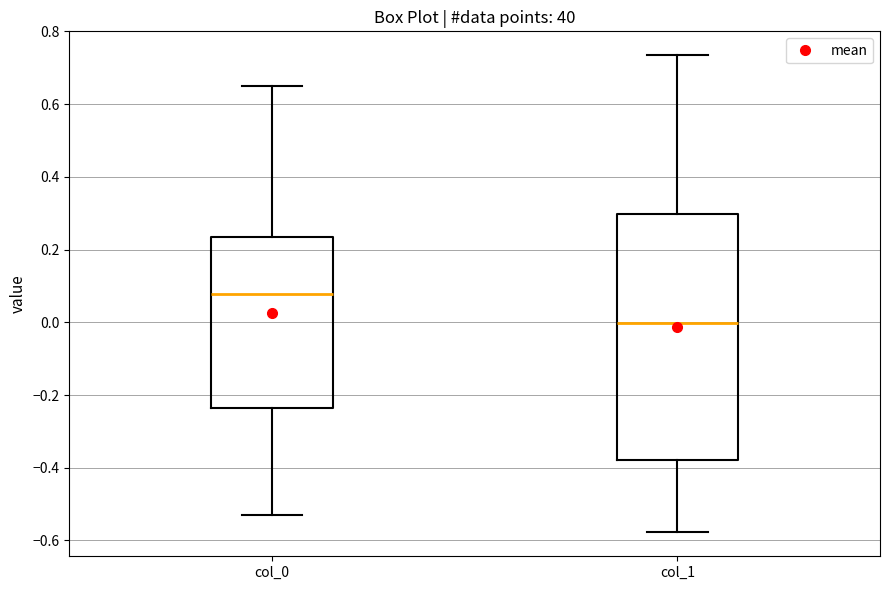

Reading left to right, transcribe this box plot: for each box, give where its median line is, the range the box spans, and where its two whiskers end, as read against the y-axis. The values are not printed on the chart, so give them approximately, as read against the axis.

col_0: median 0.08, box -0.24 to 0.24, whiskers -0.54 to 0.66
col_1: median 0.00, box -0.38 to 0.30, whiskers -0.58 to 0.74